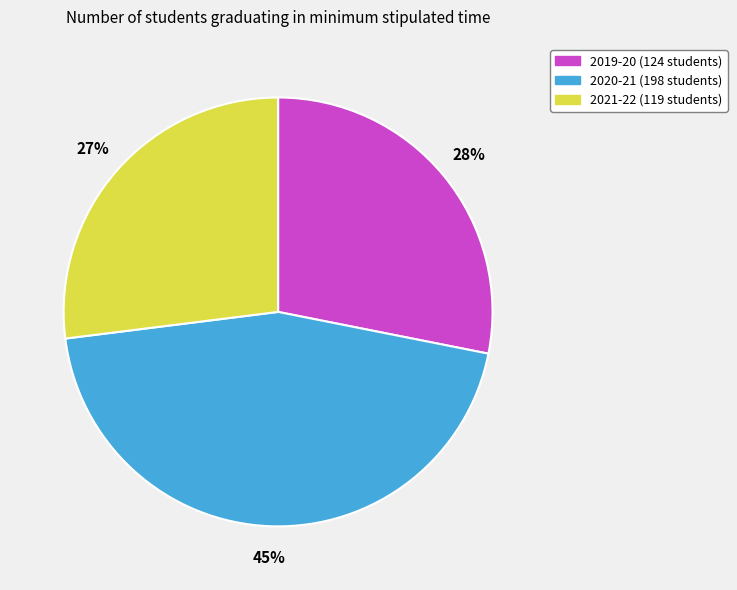

Which slice is the largest?

2020-21